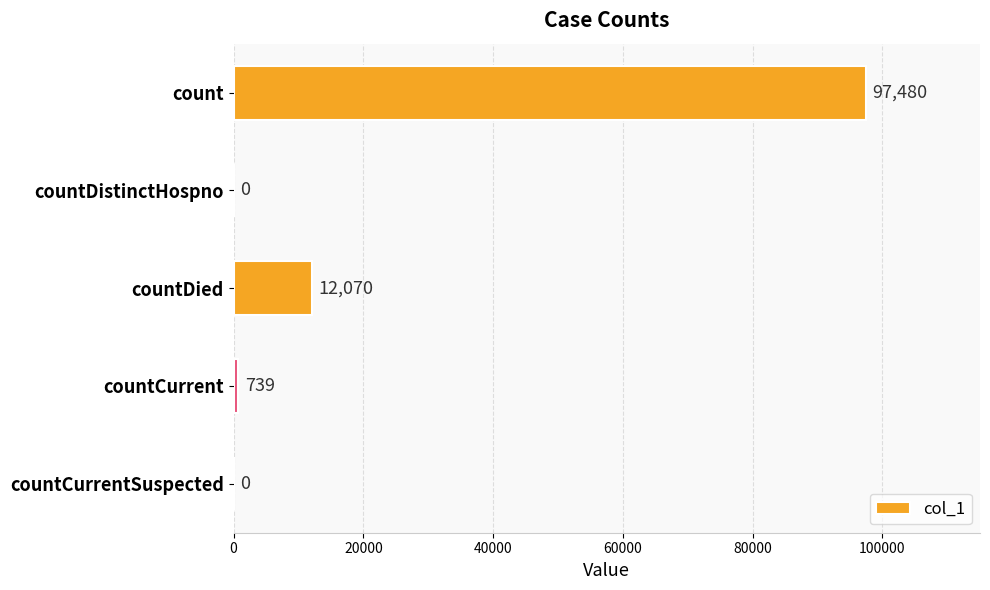

Between countCurrentSuspected and countCurrent, which is larger?

countCurrent